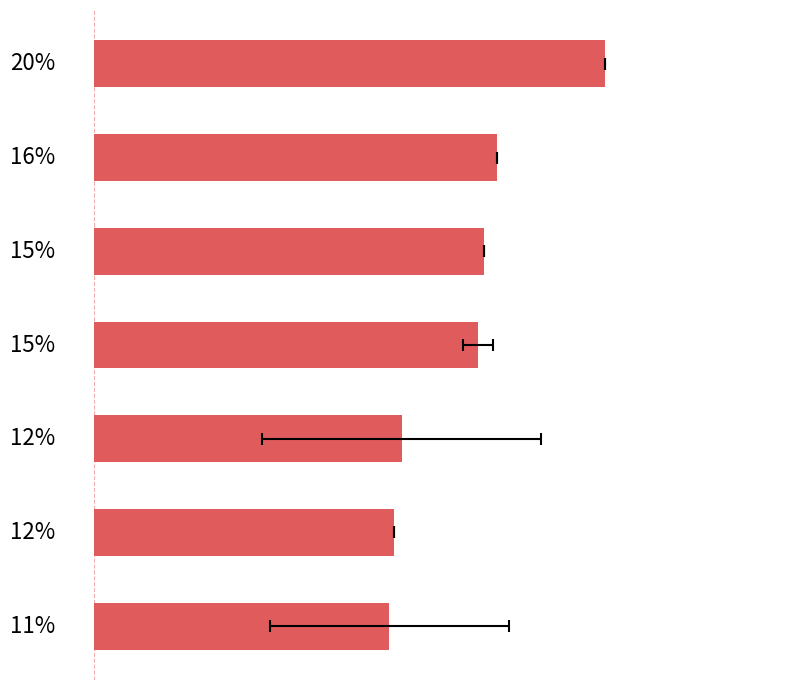

Reading right to left, list all the values displayed in this chart.

11.4	11.6	11.9	14.8	15.1	15.6	19.7